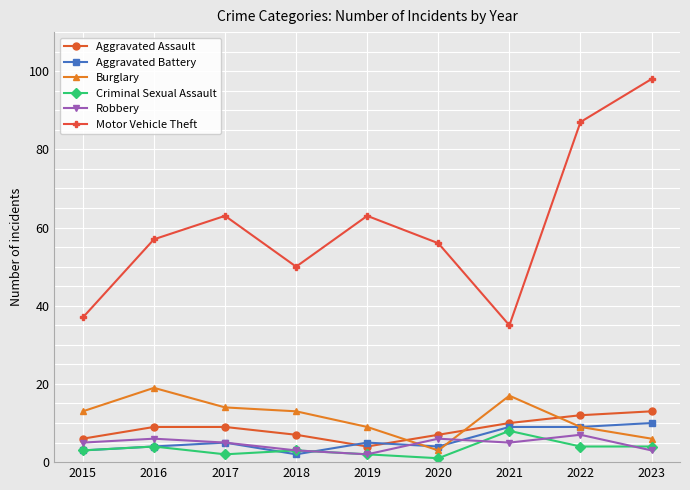

Which category has the highest value in the Robbery series?

2022